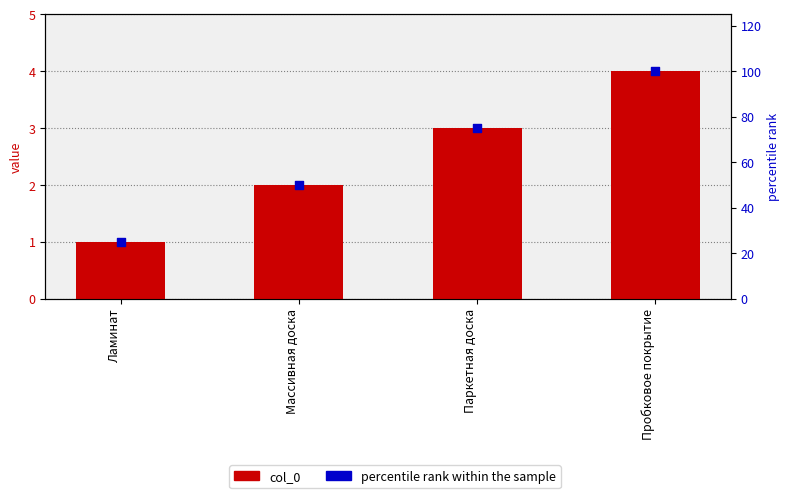

Which series contains the lowest Y value?

col_0